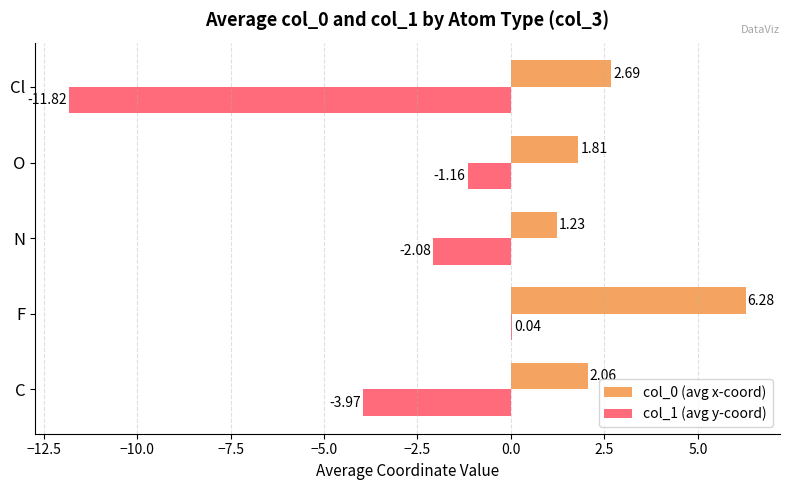

At which label is col_1 (avg y-coord) closest to -5?

C